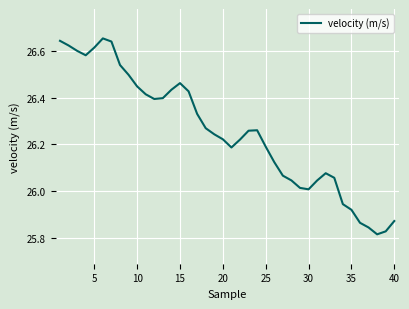

Reading right to left, extract all data points from this chart.

25.9	25.8	25.8	25.8	25.9	25.9	25.9	26.1	26.1	26.0	26.0	26.0	26.0	26.1	26.1	26.2	26.3	26.3	26.2	26.2	26.2	26.2	26.3	26.3	26.4	26.5	26.4	26.4	26.4	26.4	26.4	26.5	26.5	26.6	26.7	26.6	26.6	26.6	26.6	26.6